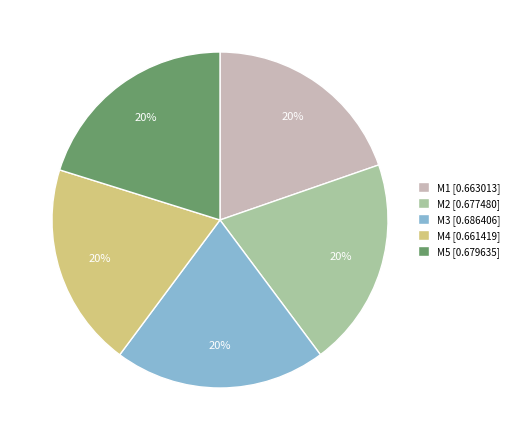

What percentage is the M5 slice, to the nearest percent?

20%